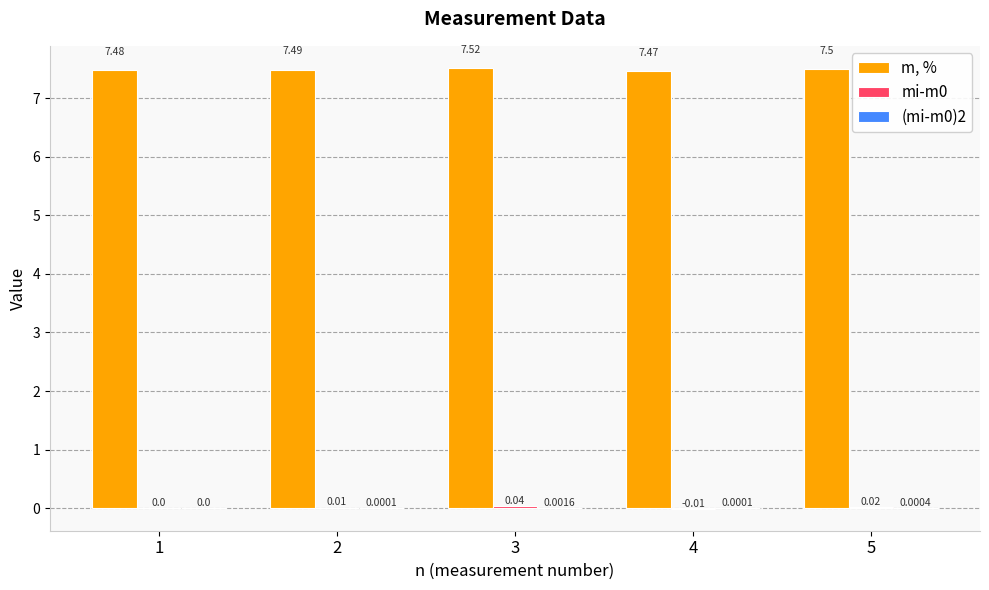

The value of m, % at 3 is 2.6. True or false?

False